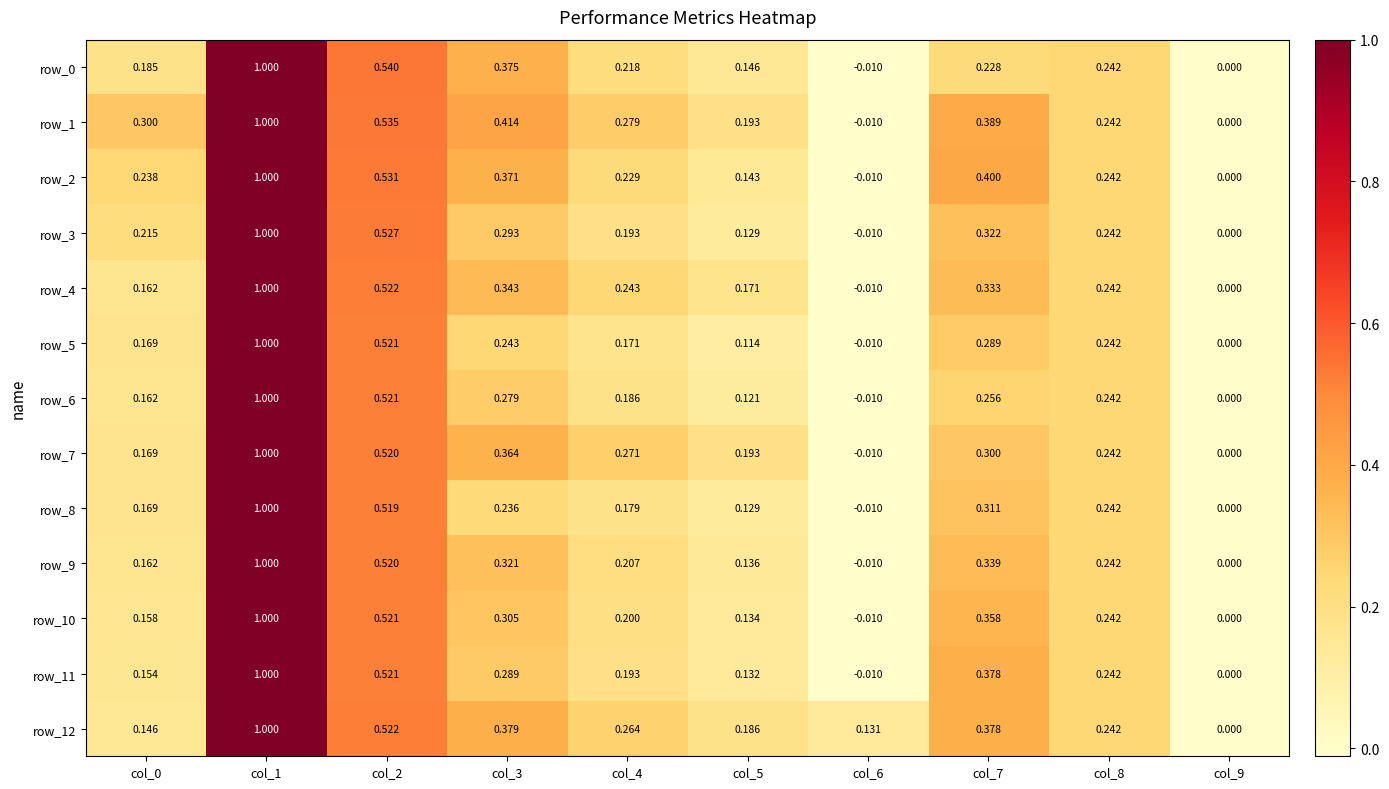

What is the total value across all series at col_2?

6.8